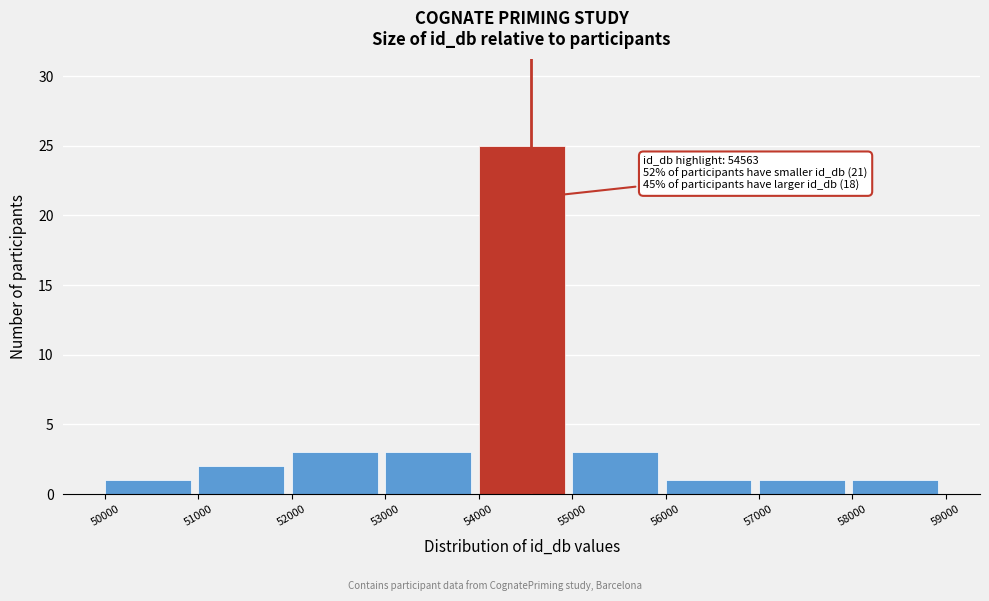

Which range on the x-axis has the tallest bar?

54000 to 55000